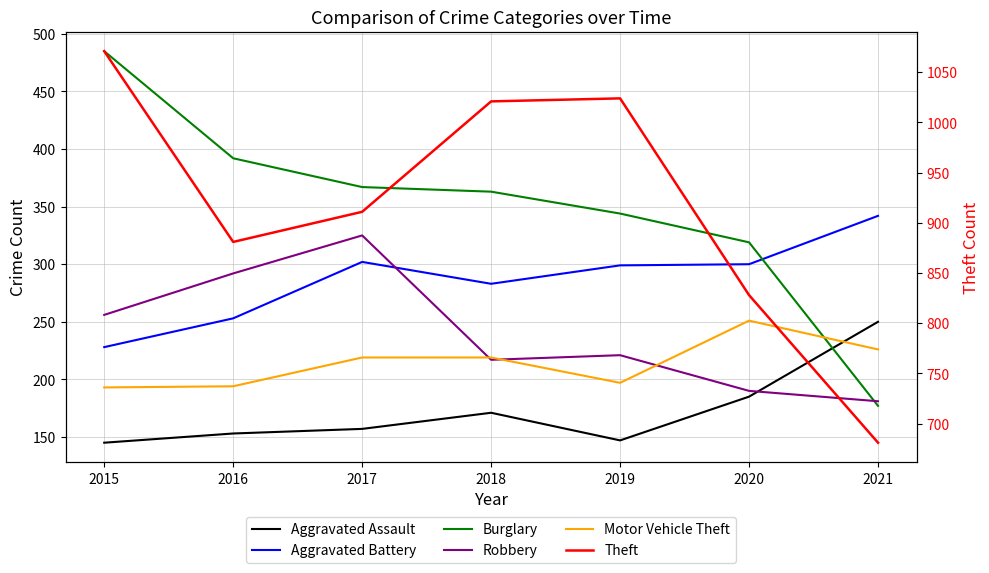

At which category does the chart reach its peak across all series?

2015